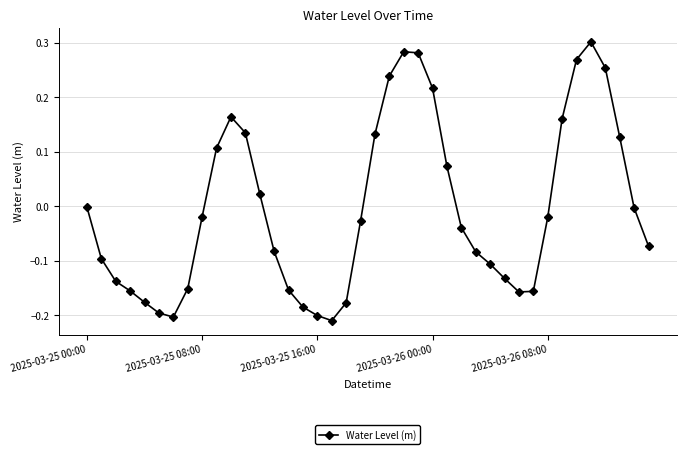

What is the difference between the maximum and minimum values?

0.5